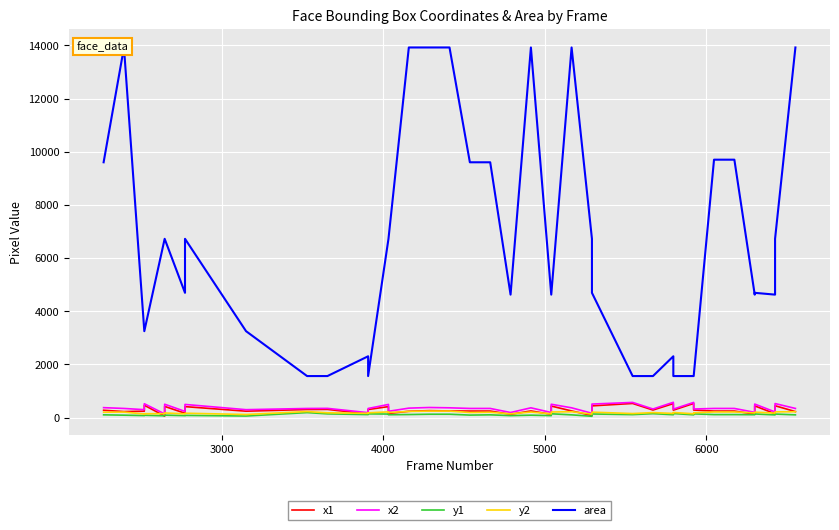

Reading left to right, transcribe all the data shown in this chart.

x1: 273	223	238	462	53	418	161	410	238	301	305	135	301	410	152	235	259	247	243	243	120	247	120	431	247	78	438	529	281	524	277	529	281	243	243	127	438	141	443	223
x2: 371	341	295	519	135	500	230	492	295	340	344	183	340	492	234	353	377	365	341	341	188	365	188	499	365	160	506	568	320	572	316	568	320	341	341	195	506	209	525	341
y1: 101	88	73	85	64	89	71	80	56	185	137	110	137	130	105	112	124	124	91	101	71	88	71	140	100	47	133	109	145	105	149	101	137	110	110	106	133	99	130	100
y2: 199	206	130	142	146	171	139	162	113	225	177	158	177	212	187	230	242	242	189	199	139	206	139	208	218	129	202	149	185	153	189	141	177	209	209	174	202	167	212	218
area: 9604	13924	3249	3249	6724	6724	4692	6724	3249	1560	1560	2304	1560	6724	6724	13924	13924	13924	9604	9604	4624	13924	4624	4624	13924	6724	4692	1560	1560	2304	1560	1560	1560	9702	9702	4624	4692	4624	6724	13924